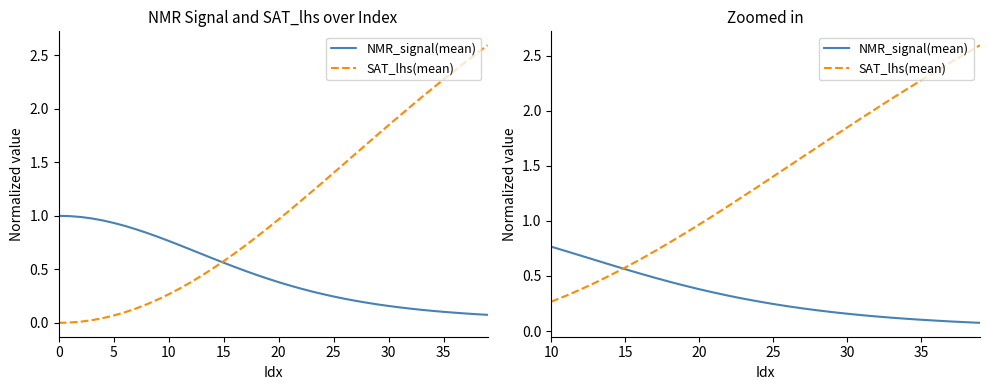

Rank the series by their maximum value, from highest to lowest.

SAT_lhs(mean), NMR_signal(mean)